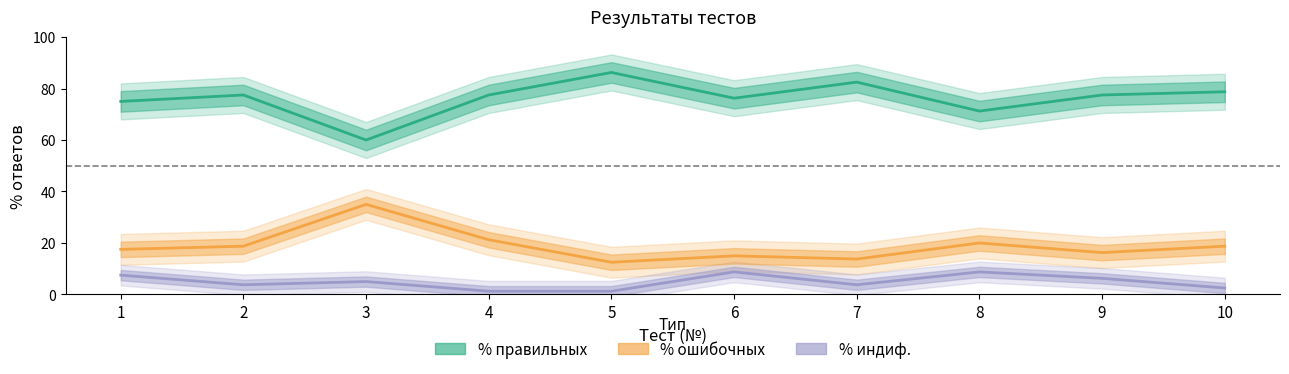

What value does the % правильных series have at 3?

60.0